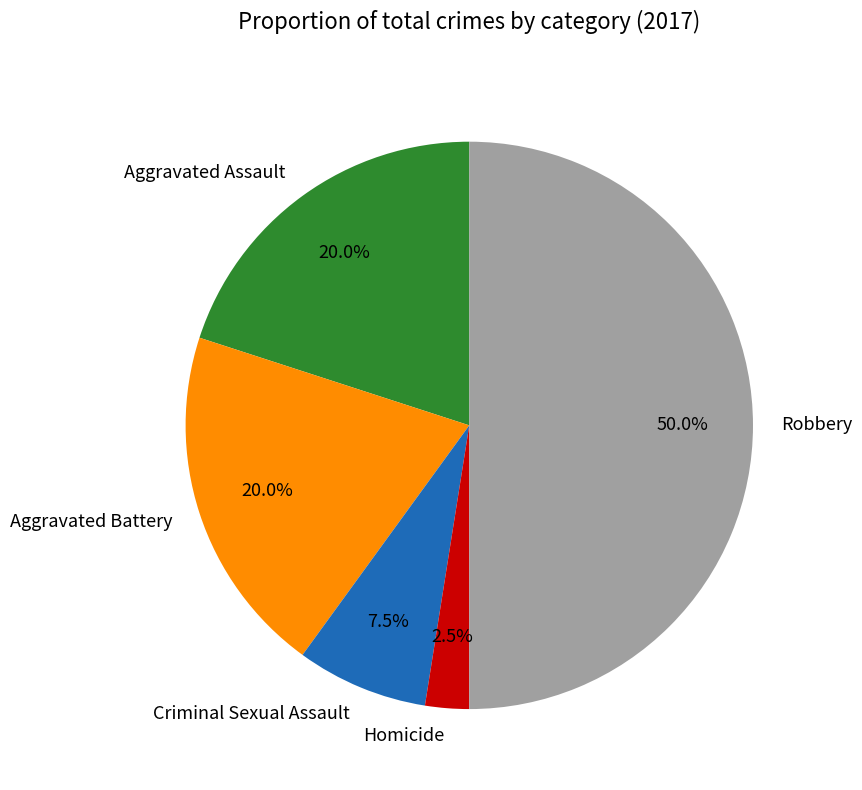

Which category has the biggest portion of the pie?

Robbery